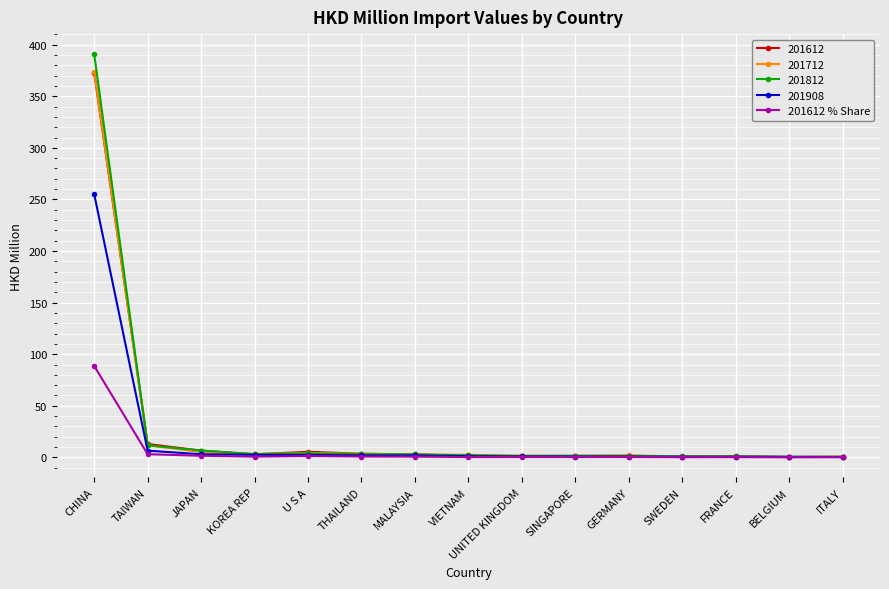

At which category is the sum across all series the highest?

CHINA